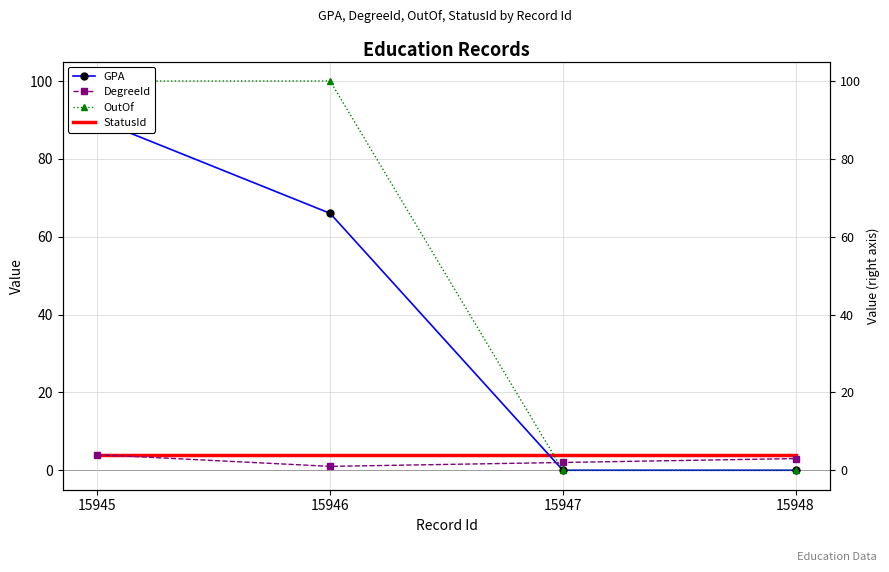

Where does the GPA series first go above 66?

15945